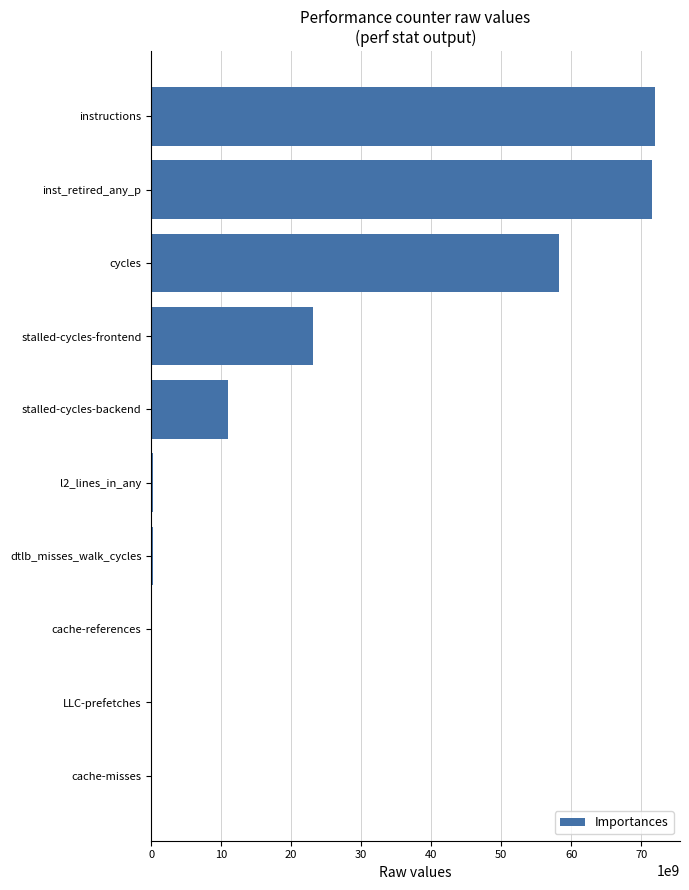

What is the ratio of the value at stalled-cycles-frontend to the value at stalled-cycles-backend?

2.1